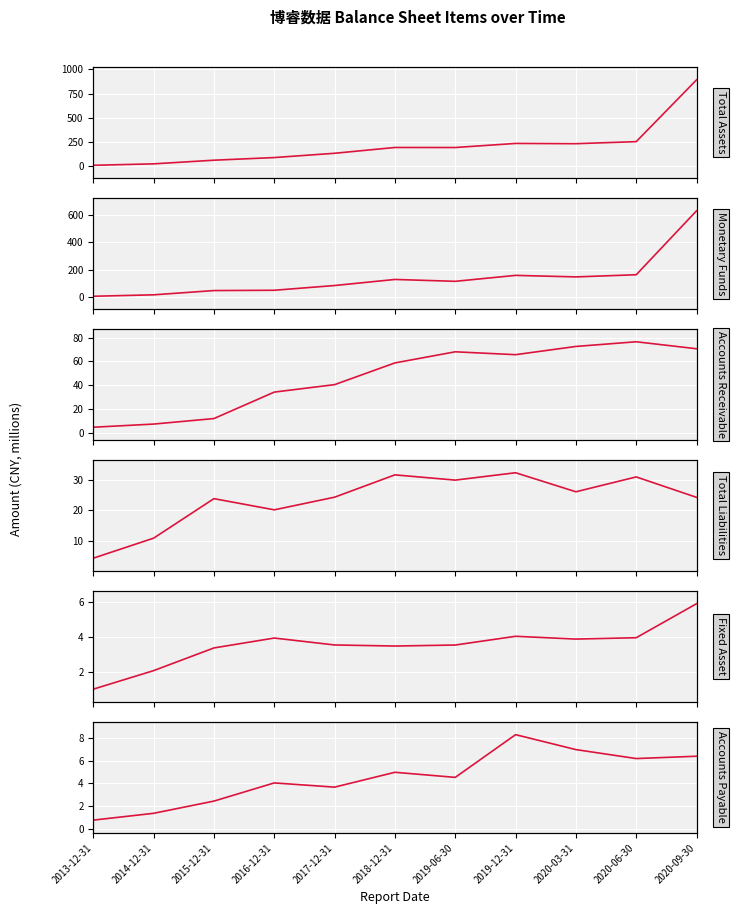

What is the total value across all series at 2013-12-31?

26.6